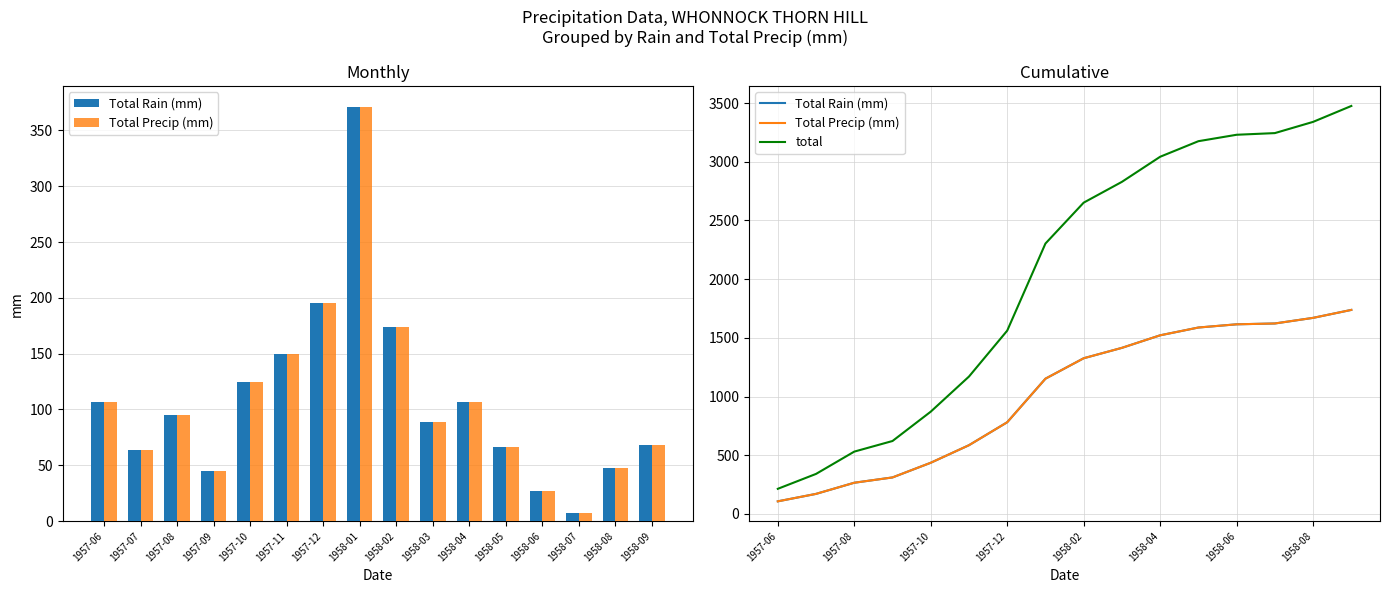

What is the highest value of the Total Precip (mm) series?

1737.8